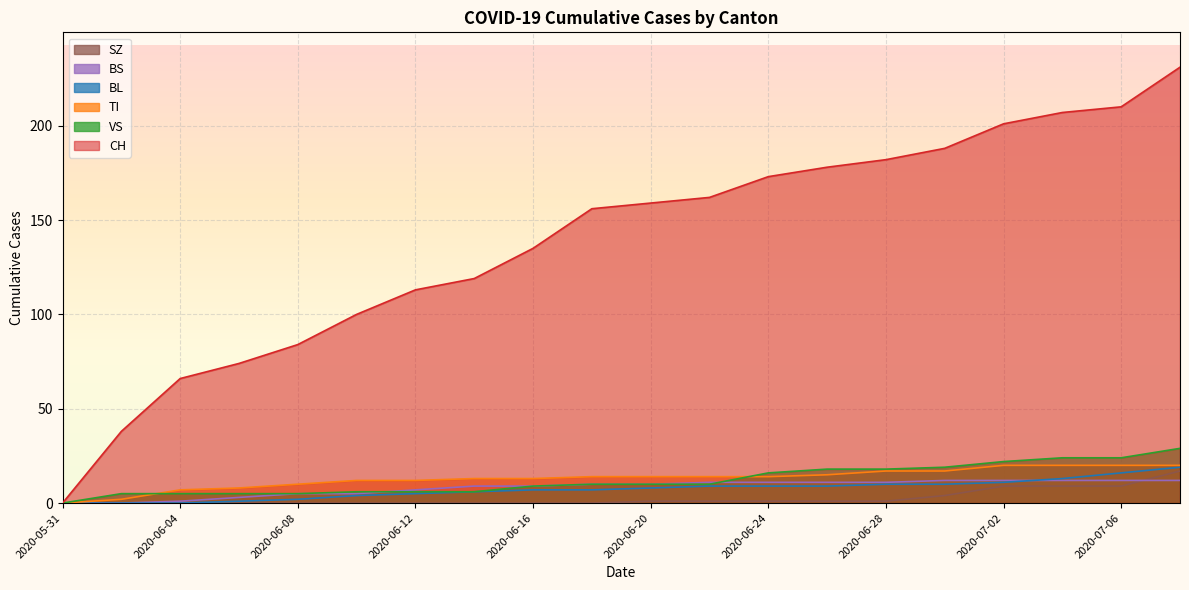

Between 2020-06-06 and 2020-06-16, which series saw the biggest shift?

CH